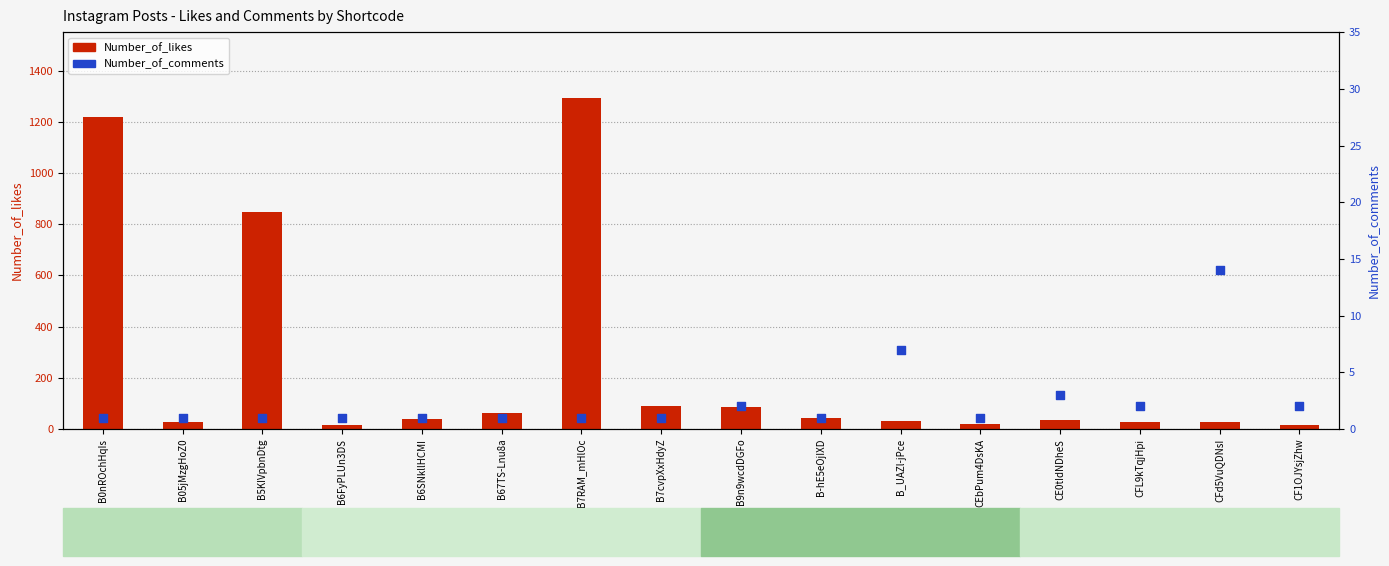

At how many categories does at least one series exceed 311?

3